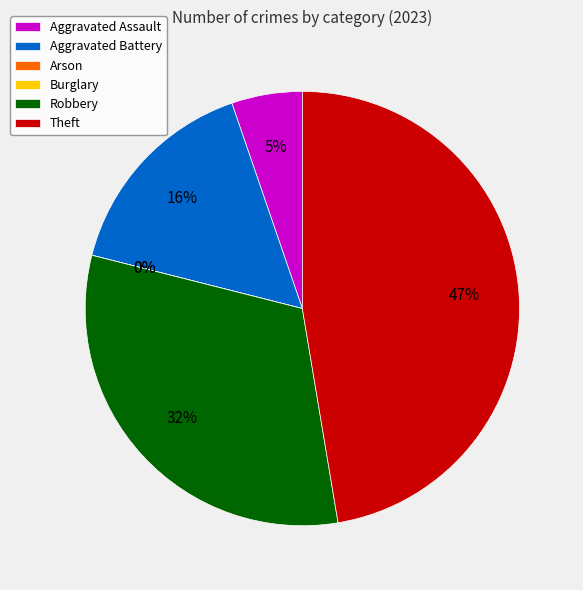

Which category has the smallest portion of the pie?

Arson